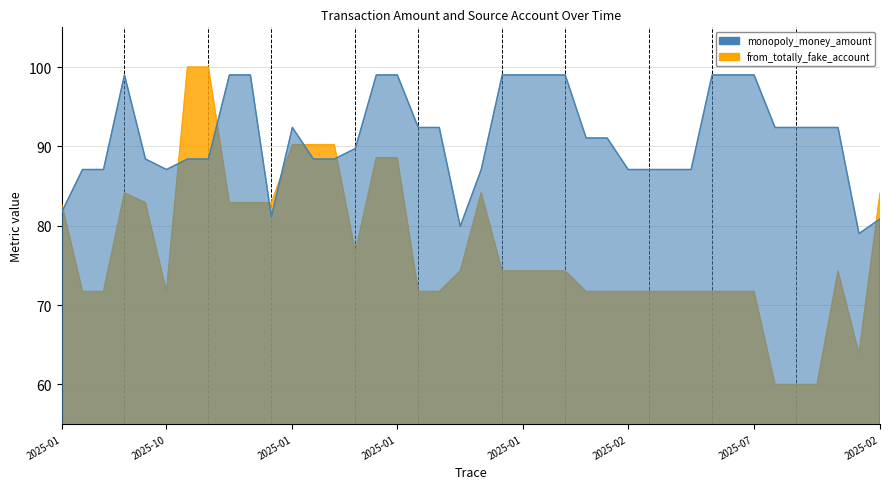

How many lines are shown in the chart?

2